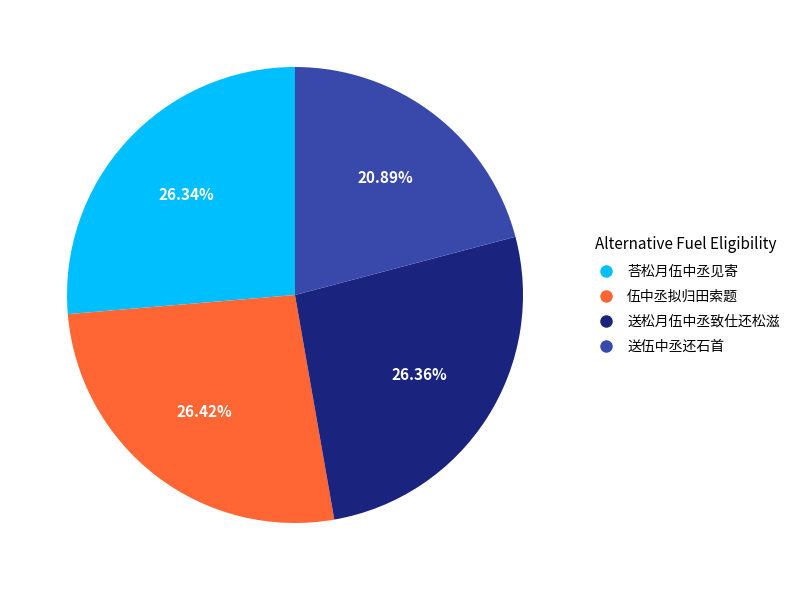

The 送松月伍中丞致仕还松滋 slice represents 36% of the pie. True or false?

False